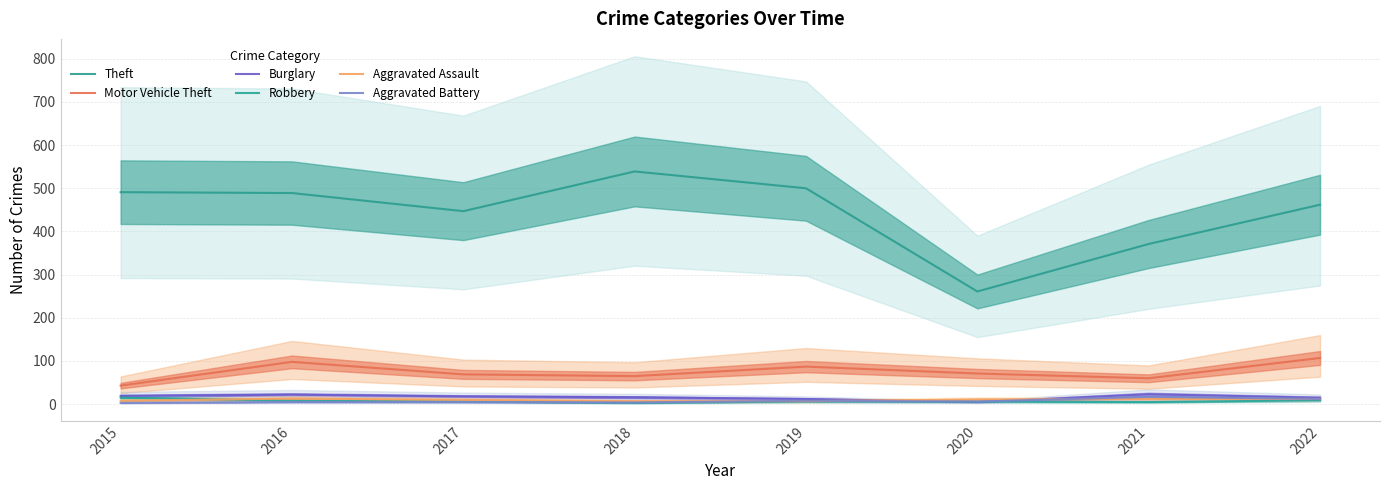

List the labels in order of Aggravated Assault value, largest first.

2016, 2021, 2022, 2020, 2017, 2015, 2018, 2019